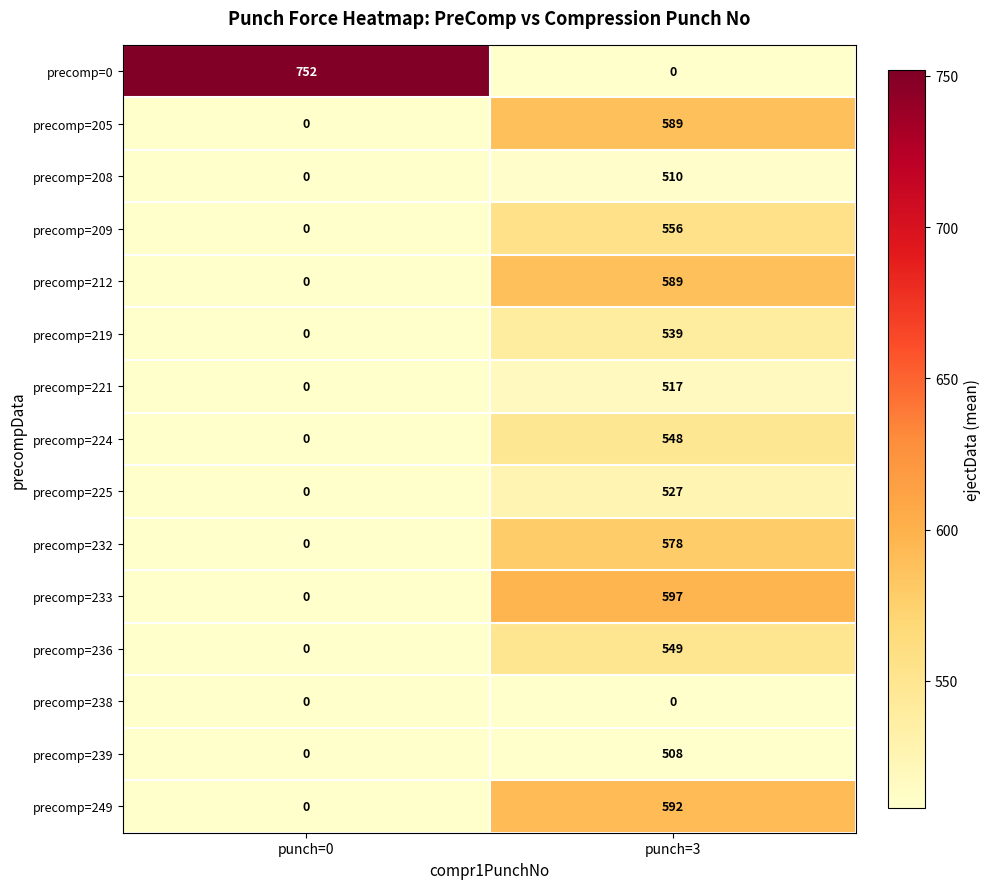

What is the spread (max minus min) of values at punch=0?

752